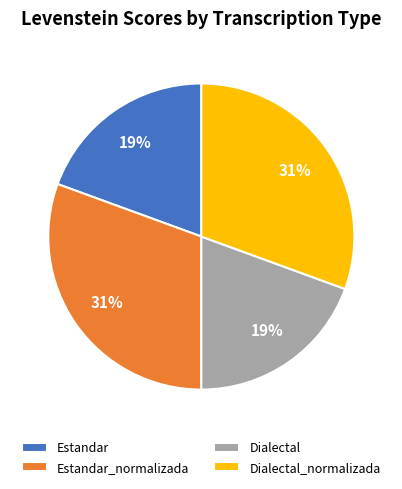

Does any single category account for the majority?

No